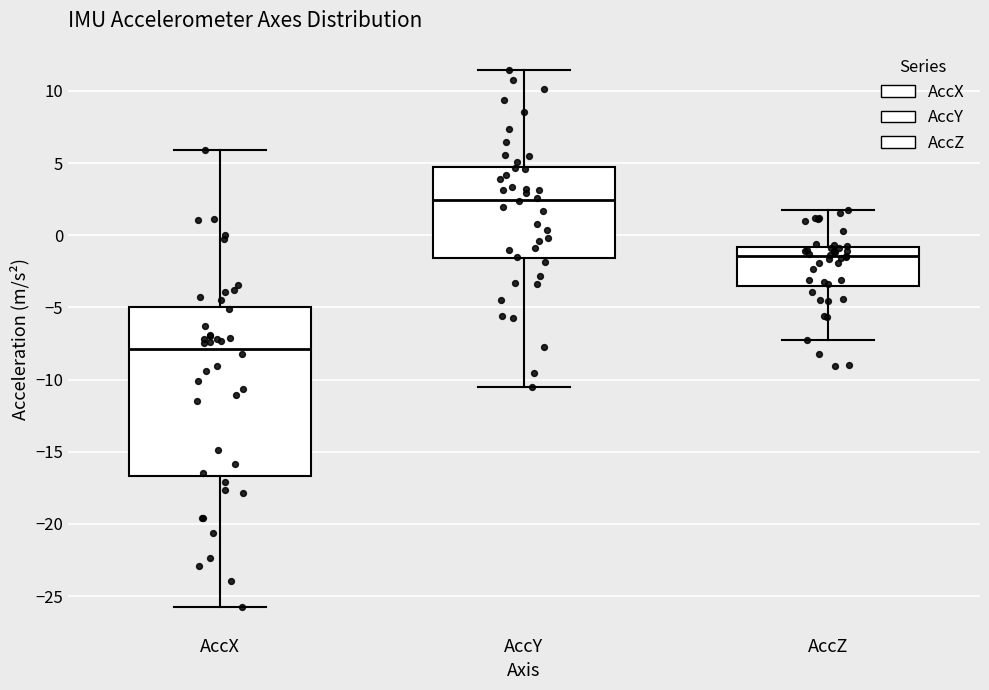

Where does the lower whisker of the box for AccZ end on the y-axis? The values are not printed on the chart, so give them approximately, as read against the axis.

-7.0